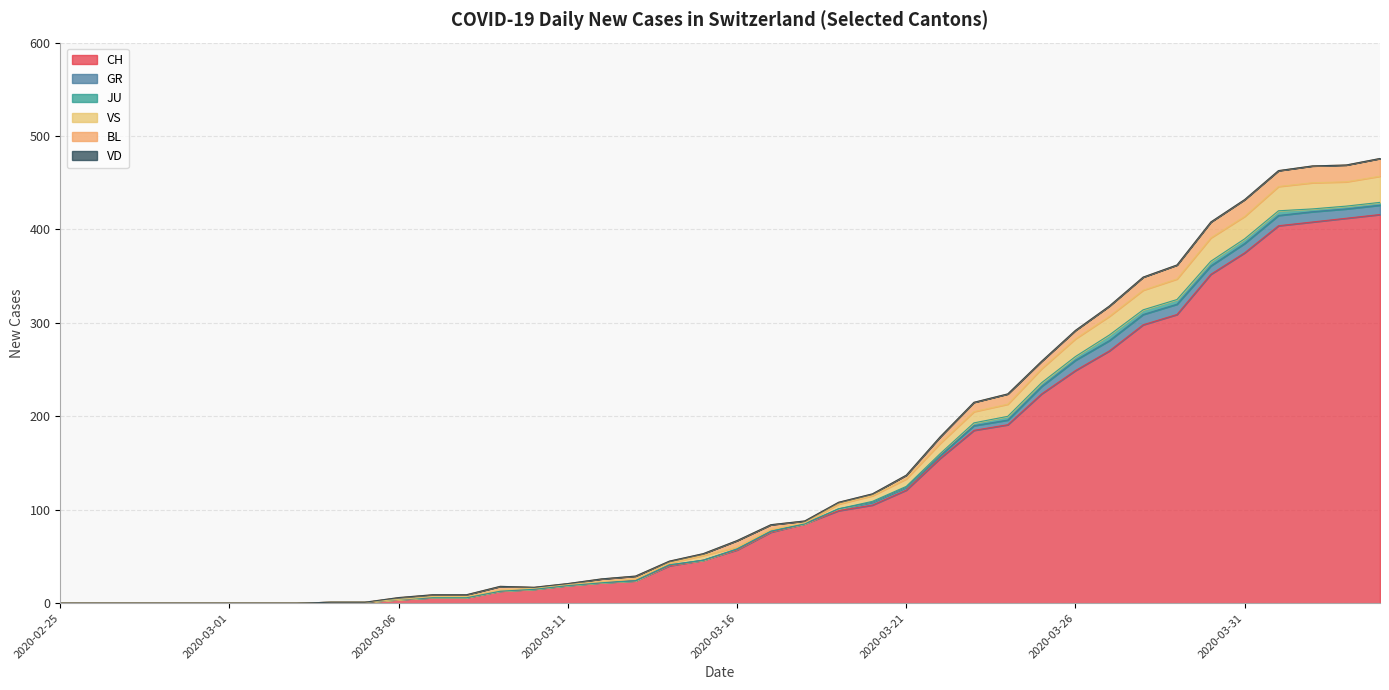

How many intersections are there between VS and BL?

2